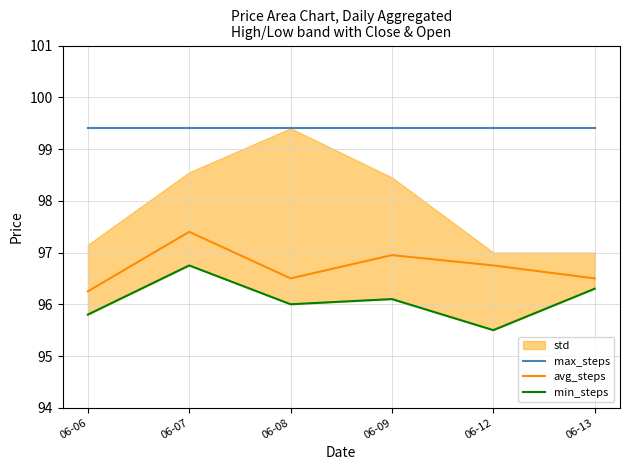

What is the difference between the maximum and second lowest values in the min_steps series?

1.0